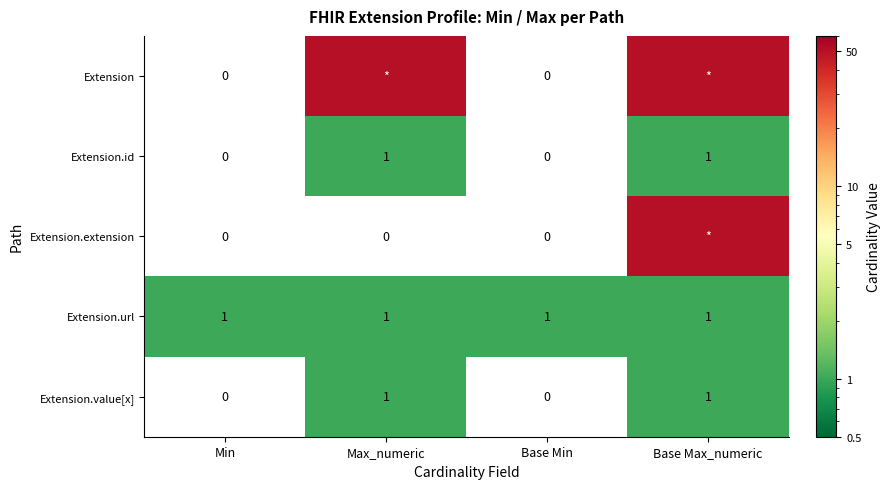

How many data points in Extension.id are less than 1?

2